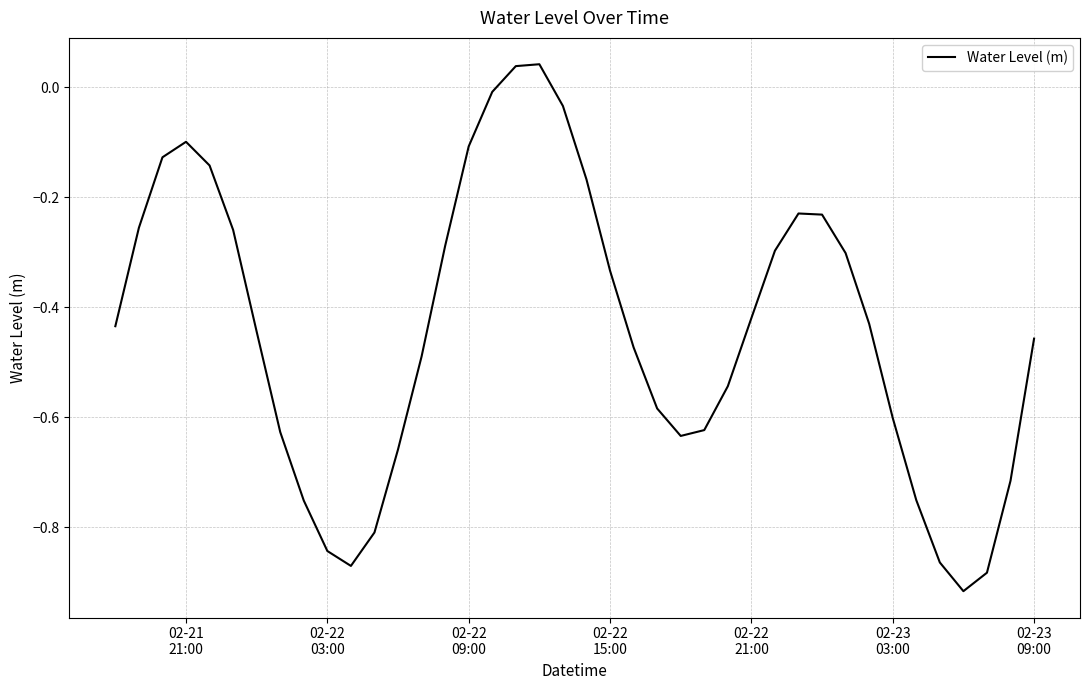

Reading left to right, transcribe all the data shown in this chart.

-0.4	-0.3	-0.1	-0.1	-0.1	-0.3	-0.4	-0.6	-0.8	-0.8	-0.9	-0.8	-0.7	-0.5	-0.3	-0.1	-0.0	0.0	0.0	-0.0	-0.2	-0.3	-0.5	-0.6	-0.6	-0.6	-0.5	-0.4	-0.3	-0.2	-0.2	-0.3	-0.4	-0.6	-0.8	-0.9	-0.9	-0.9	-0.7	-0.5